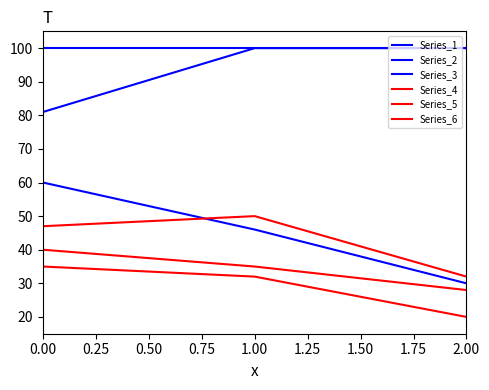

Does the chart display data point markers on the line(s)?

No